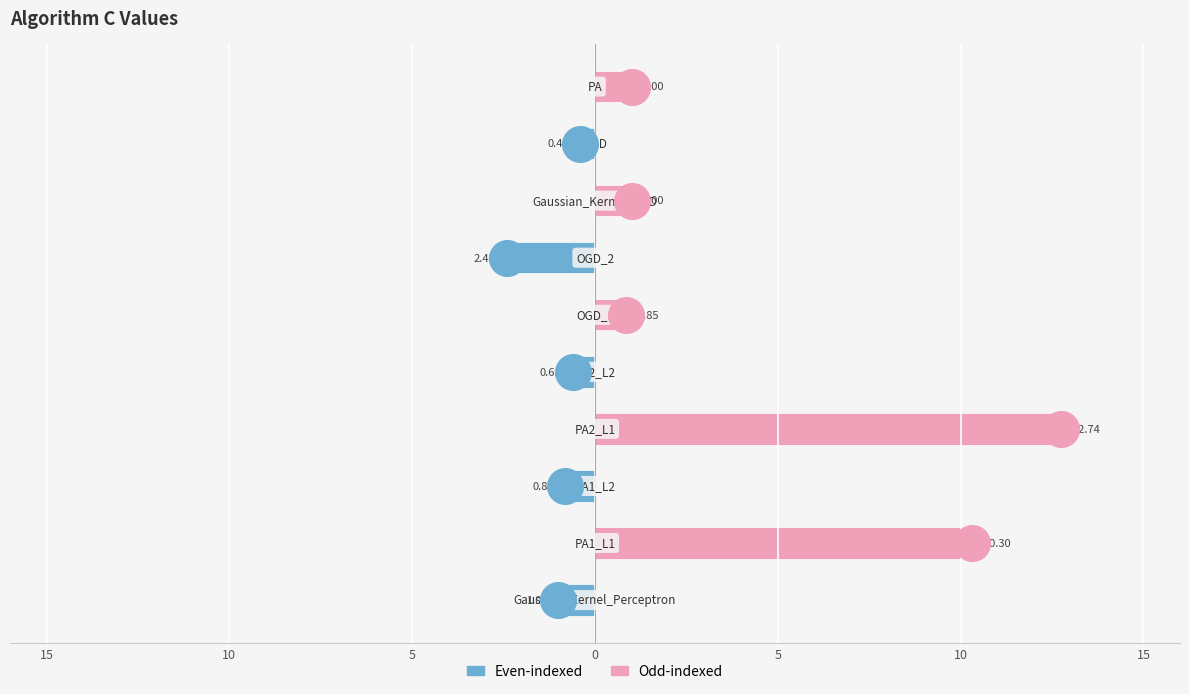

Is the value of Odd-indexed at 15 greater than the value of Even-indexed at 0?

No